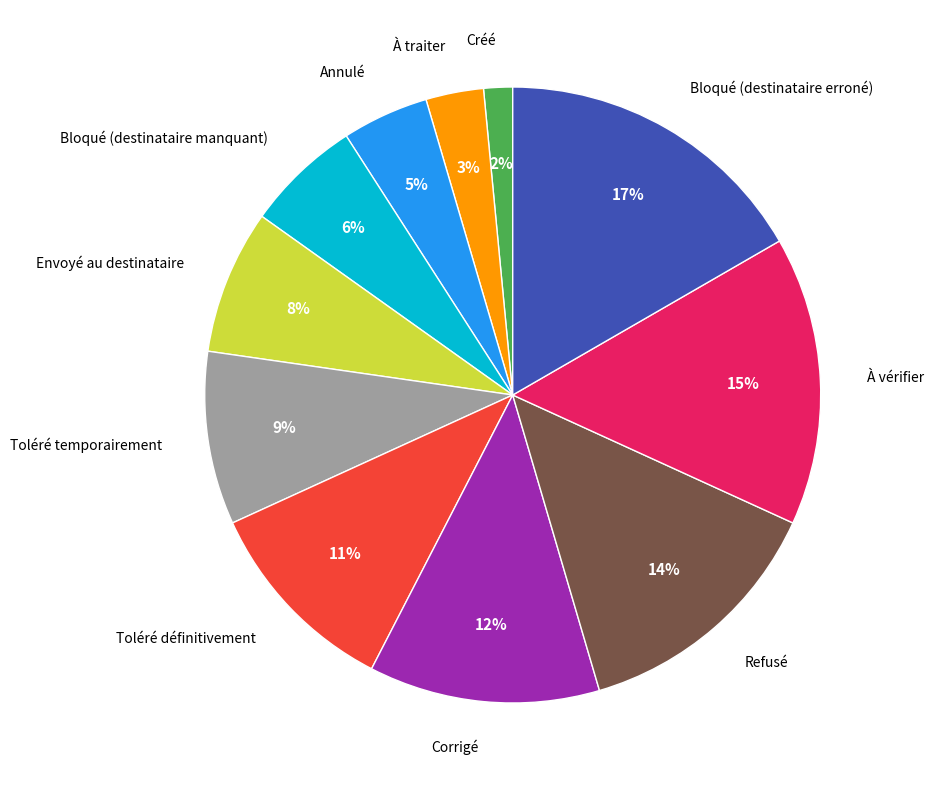

Is there a majority slice in this chart?

No